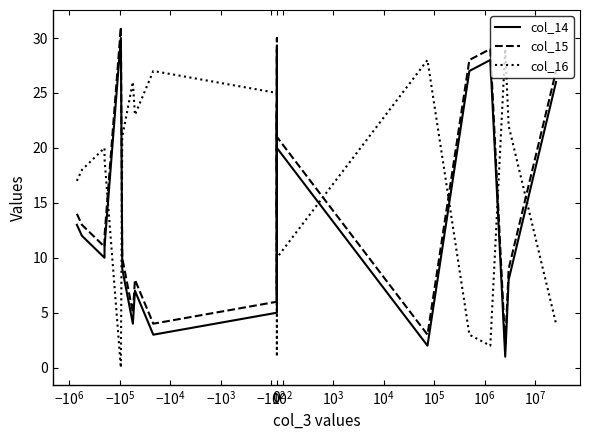

How many series are shown in this chart?

3